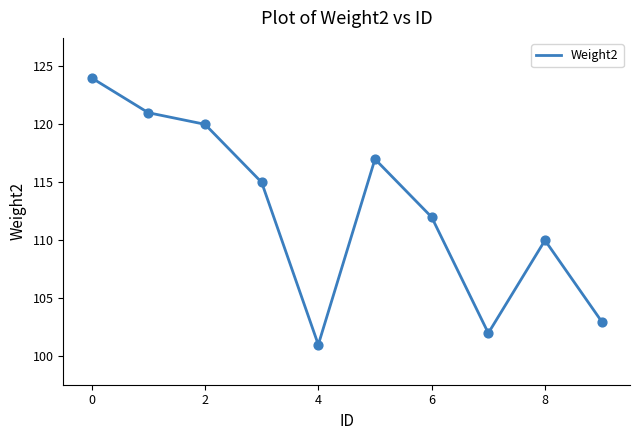

What is the difference between the maximum and minimum values?

23